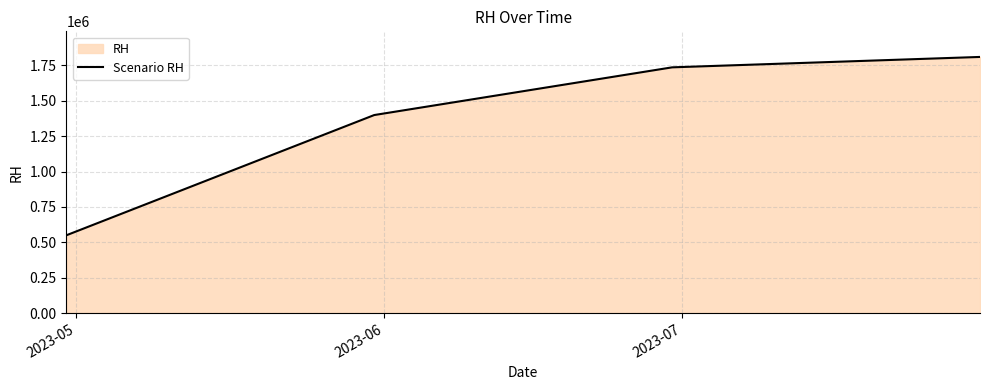

What is the greatest value displayed?

1809500